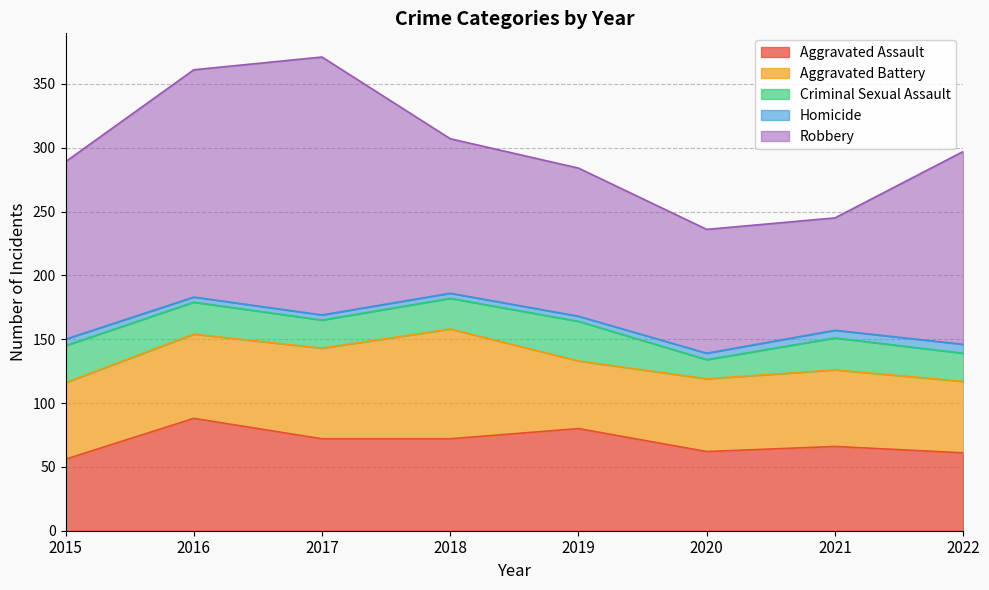

At which category does Aggravated Battery reach its first local peak?

2018